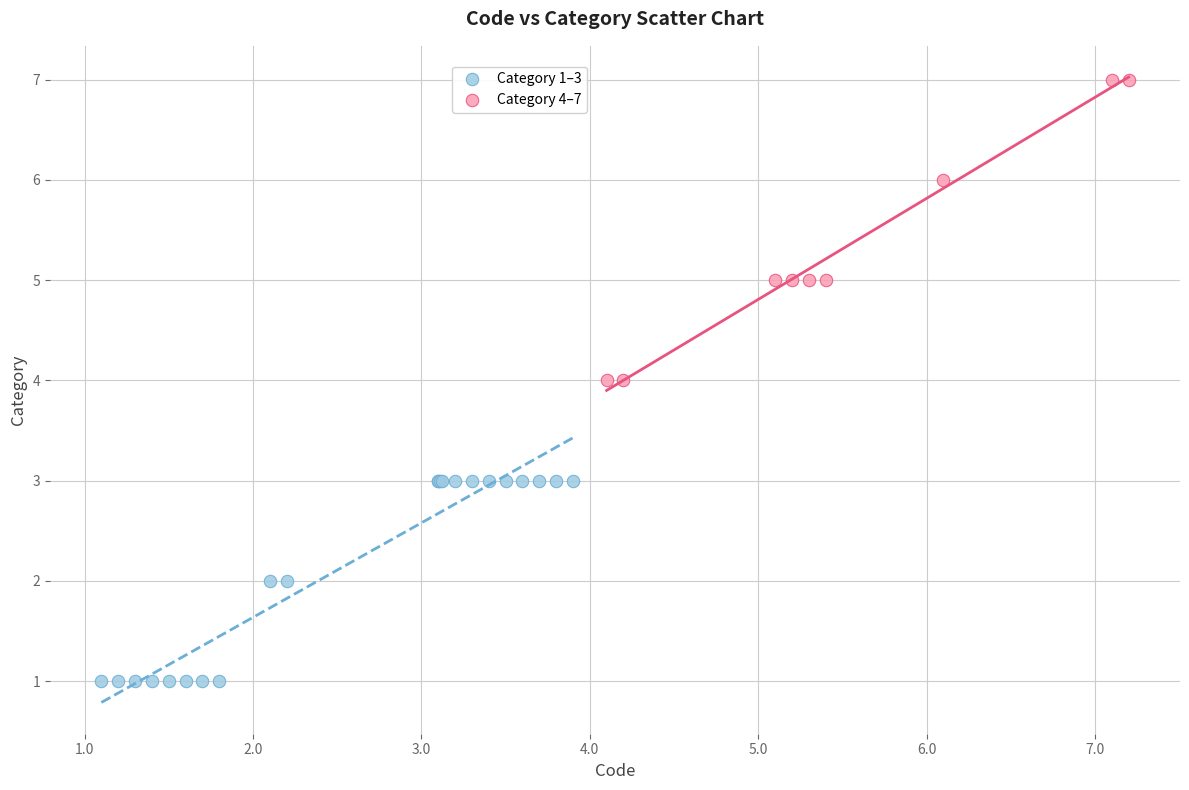

What are all the series names shown in the legend?

Category 1–3, Category 4–7